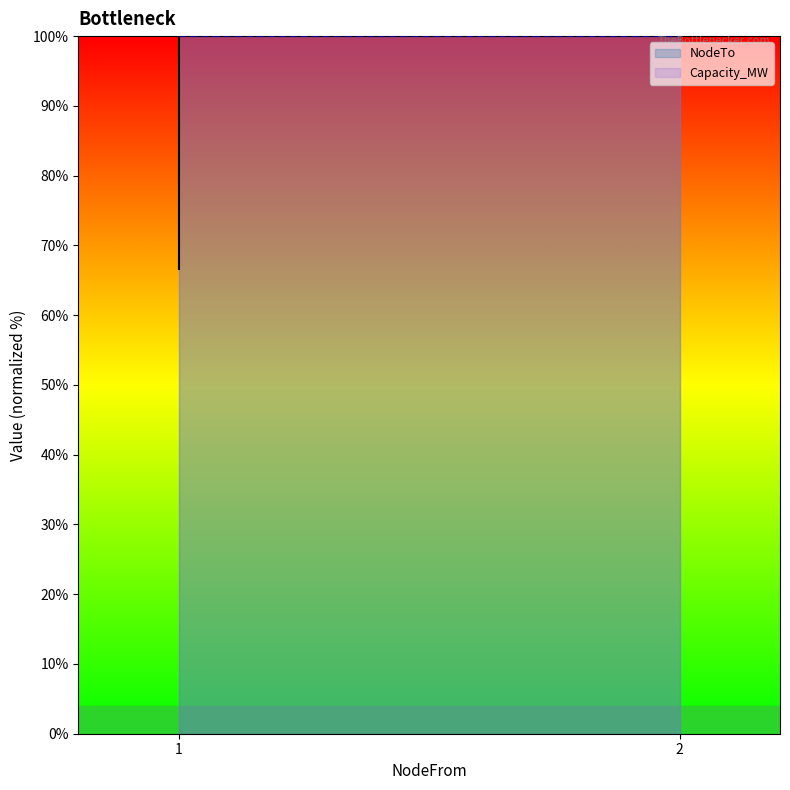

How many data points are less than 100?

1